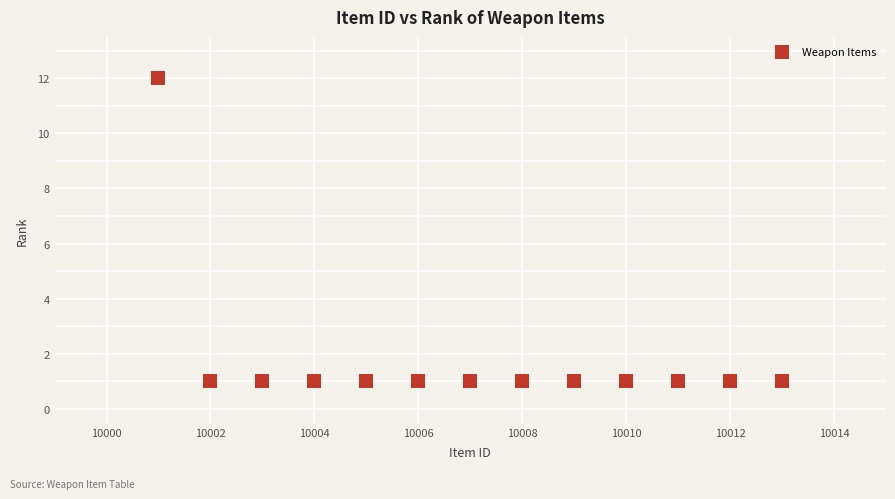

What is the range of X values (max minus min)?

12